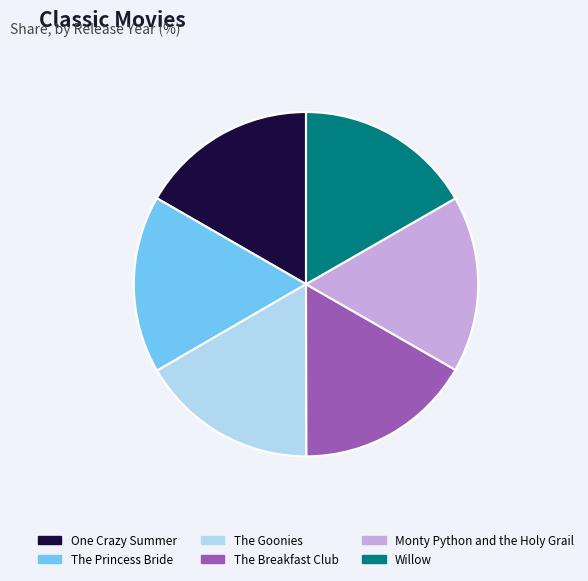

What is the ratio of the value at The Breakfast Club to the value at The Goonies?

1.0